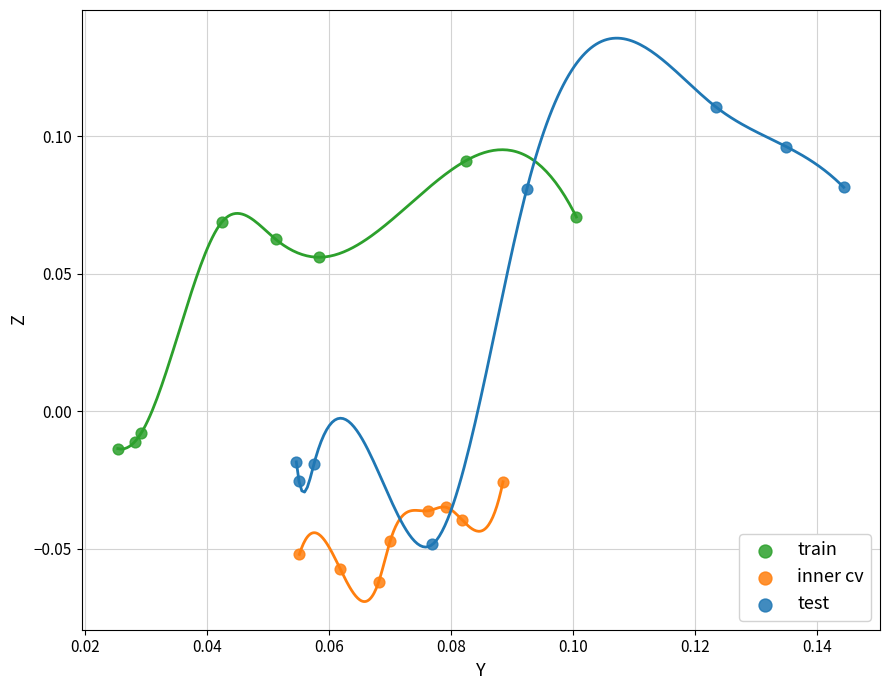

Which series has the widest spread of Y values?

test